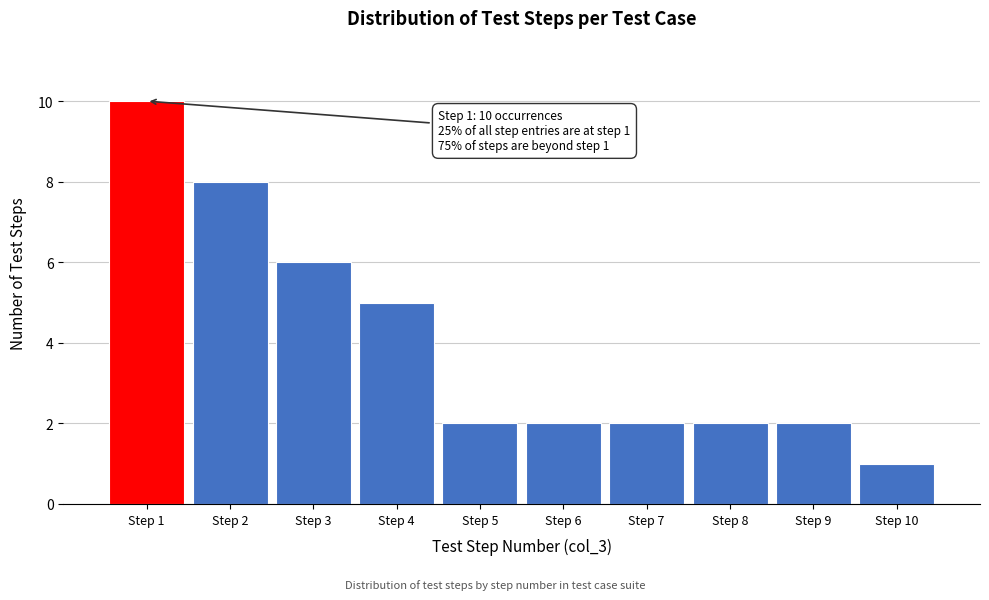

Over which range of the x-axis is the bar tallest?

0.5 to 1.5